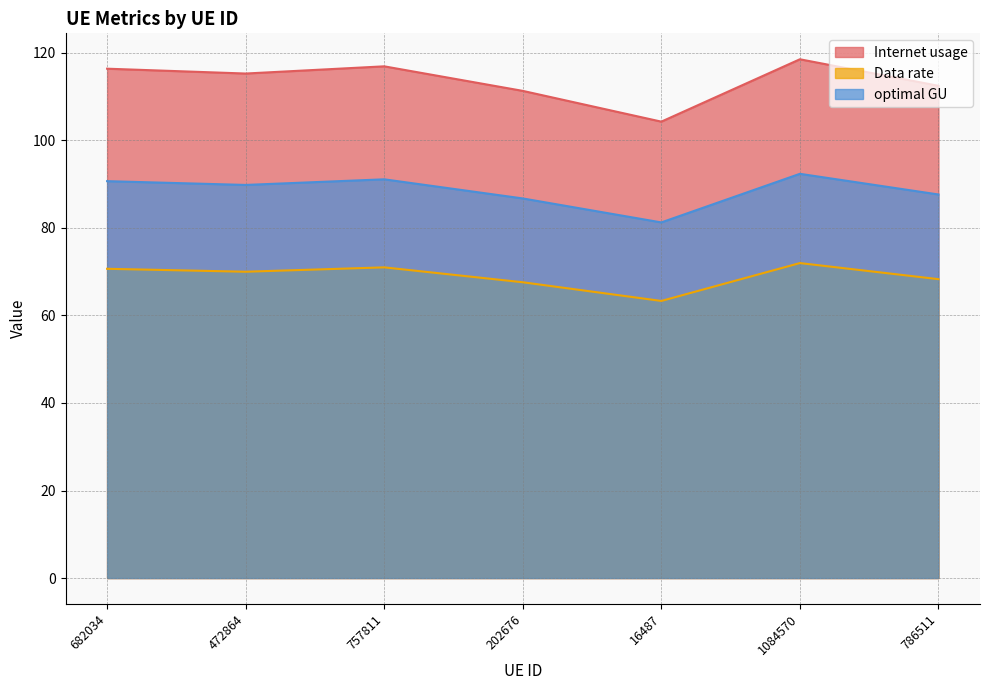

Reading left to right, transcribe all the data shown in this chart.

Internet usage: 116.4	115.3	116.9	111.3	104.3	118.5	112.5
Data rate: 70.7	70.0	71.0	67.6	63.3	72.0	68.3
optimal GU: 90.7	89.8	91.1	86.7	81.3	92.4	87.6